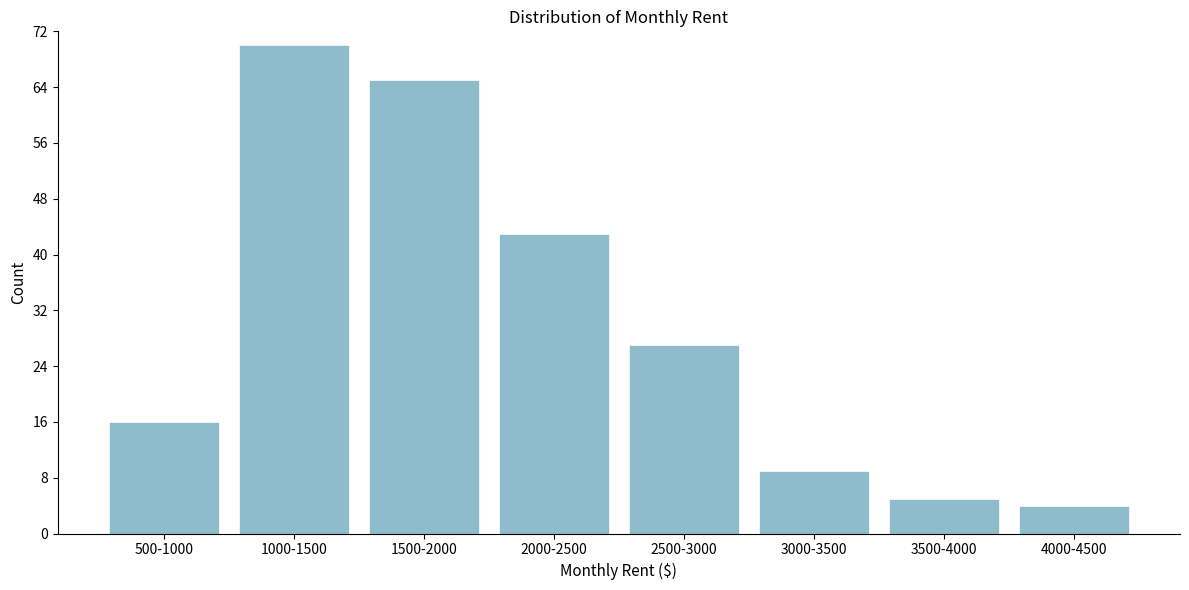

Reading left to right, extract all data points from this chart.

16	70	65	43	27	9	5	4